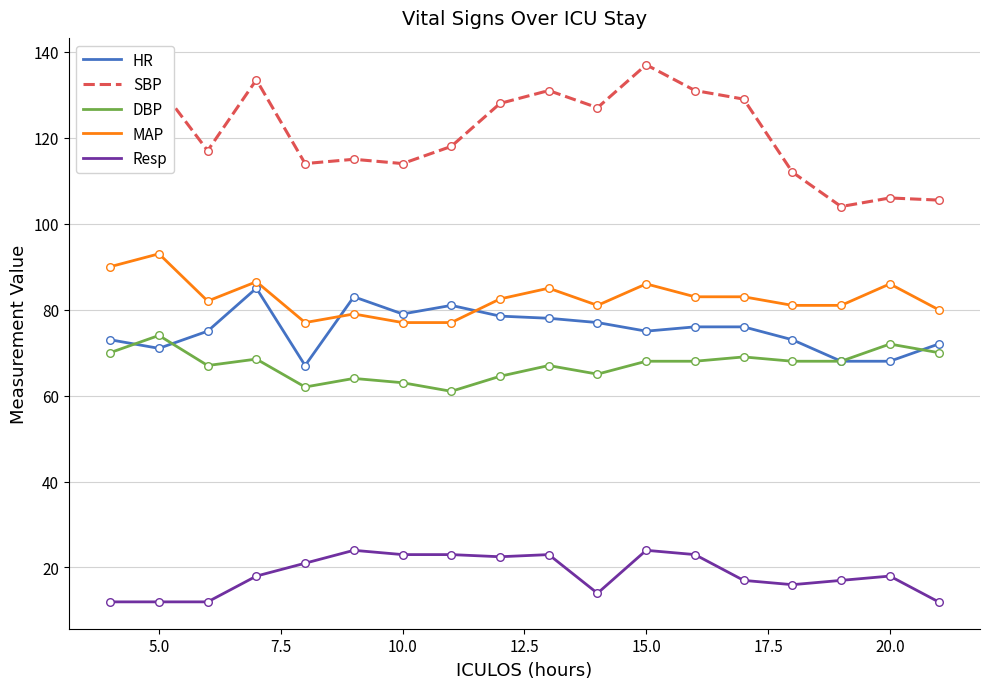

Which series has the largest total across all categories?

SBP